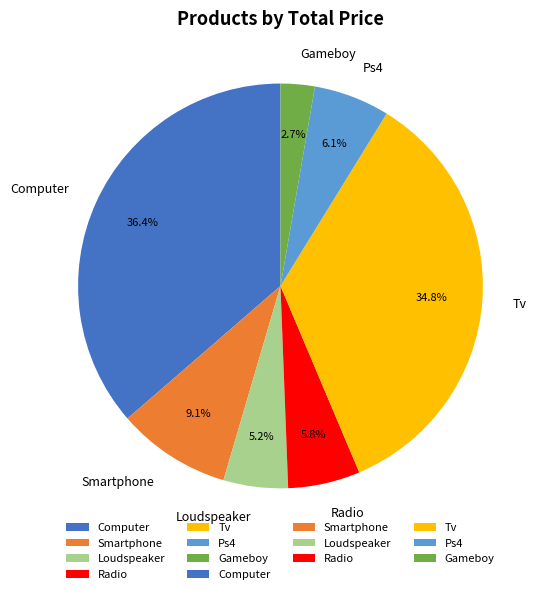

What percentage is NOT represented by Loudspeaker?

94.8%